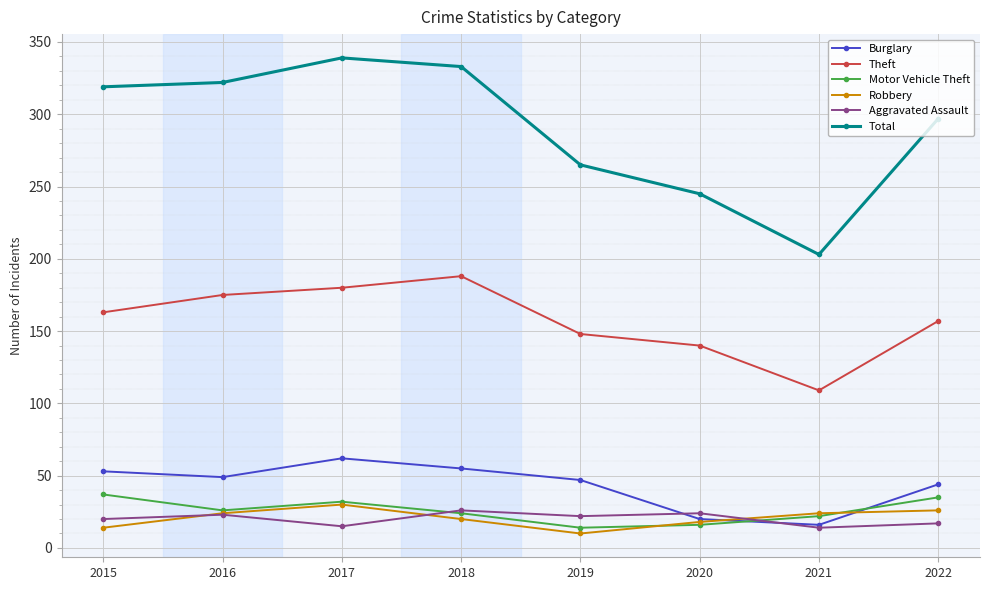

What is the value of the Burglary point at the 8th from the left?

44